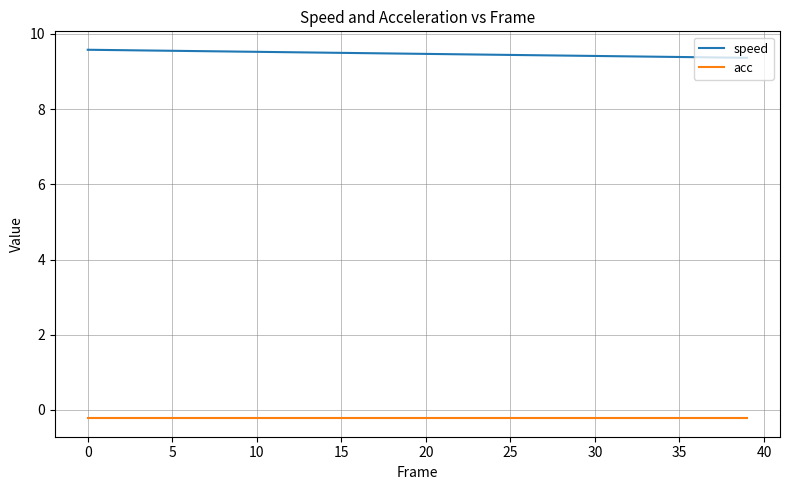

Rank the series by their maximum value, from highest to lowest.

speed, acc